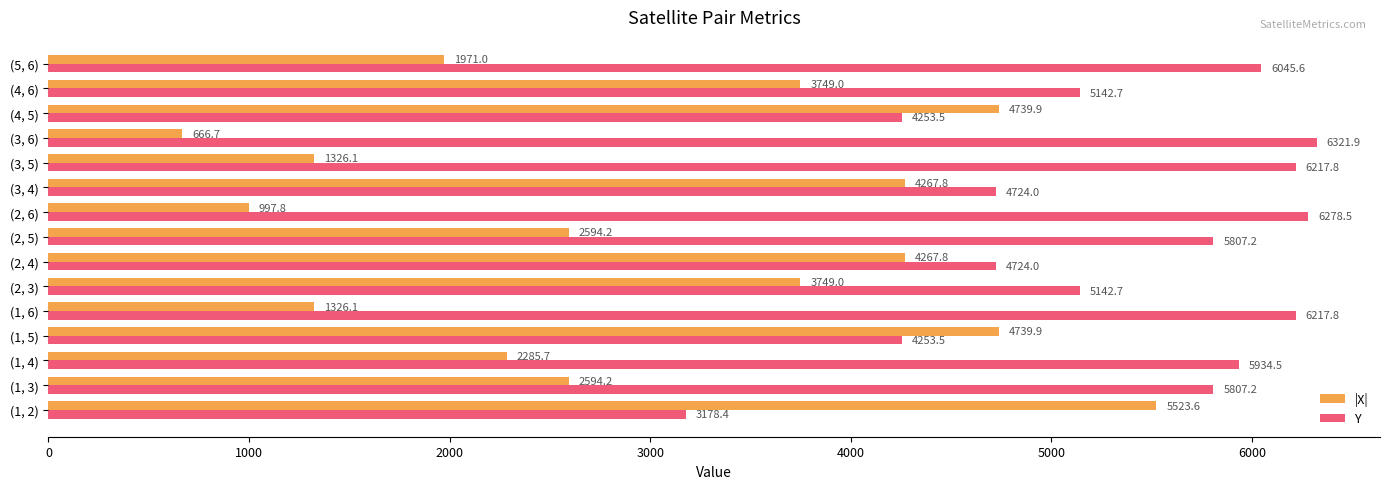

What is the difference between the second highest and minimum values in the Y series?

3100.1